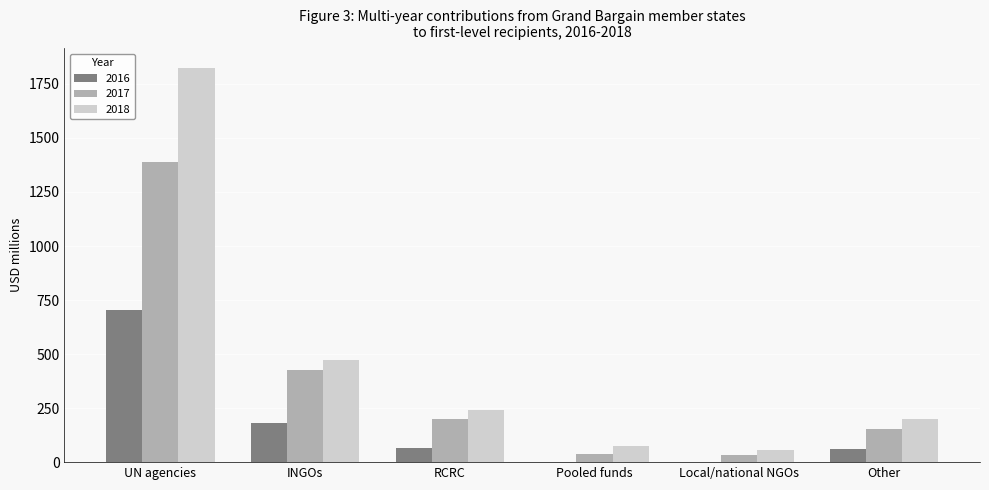

What is the sum of the 2017 values at RCRC and INGOs?

626.9